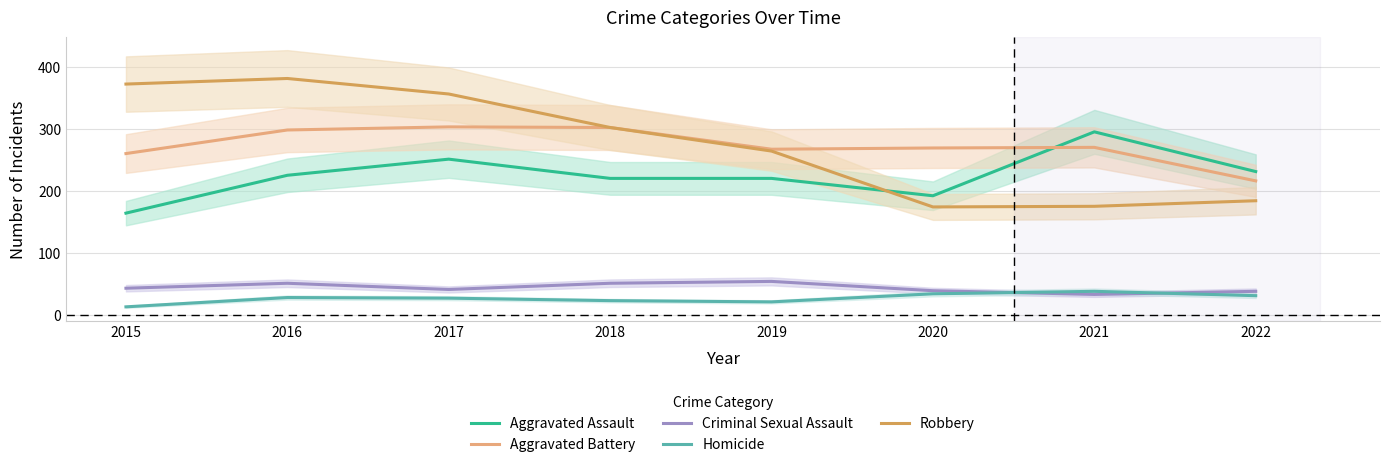

In Criminal Sexual Assault, how many points are higher than both neighbors (excluding endpoints)?

2